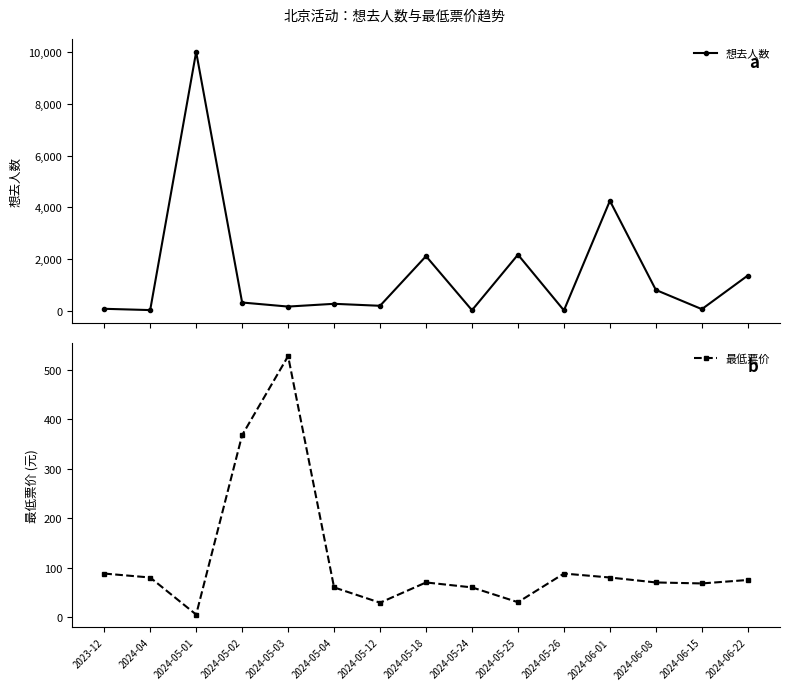

List the series in order of their overall mean, highest first.

想去人数, 最低票价